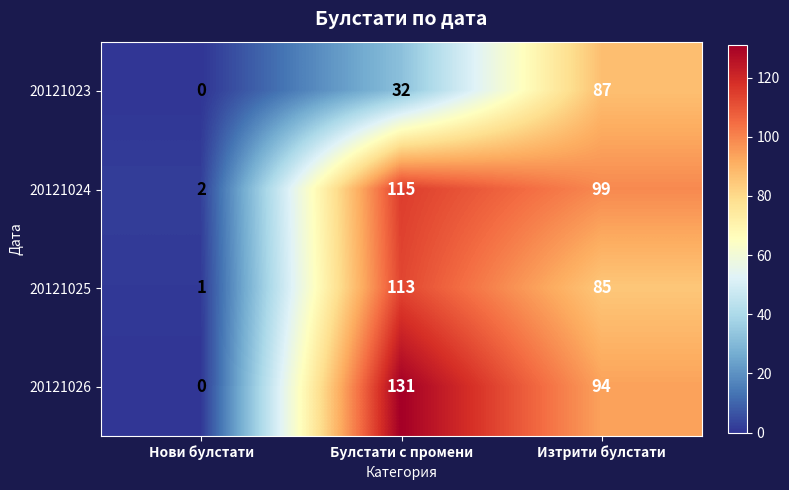

At how many categories does at least one series exceed 41?

2